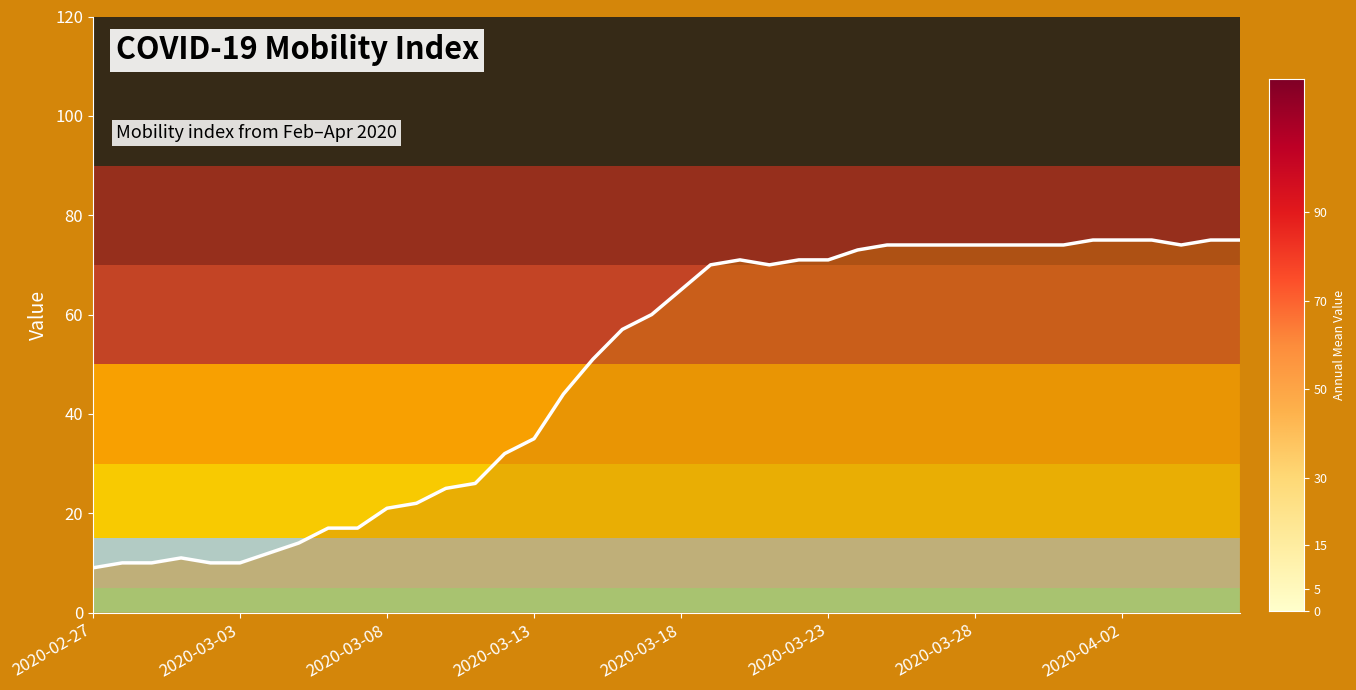

What is the difference between the maximum and minimum values?

66